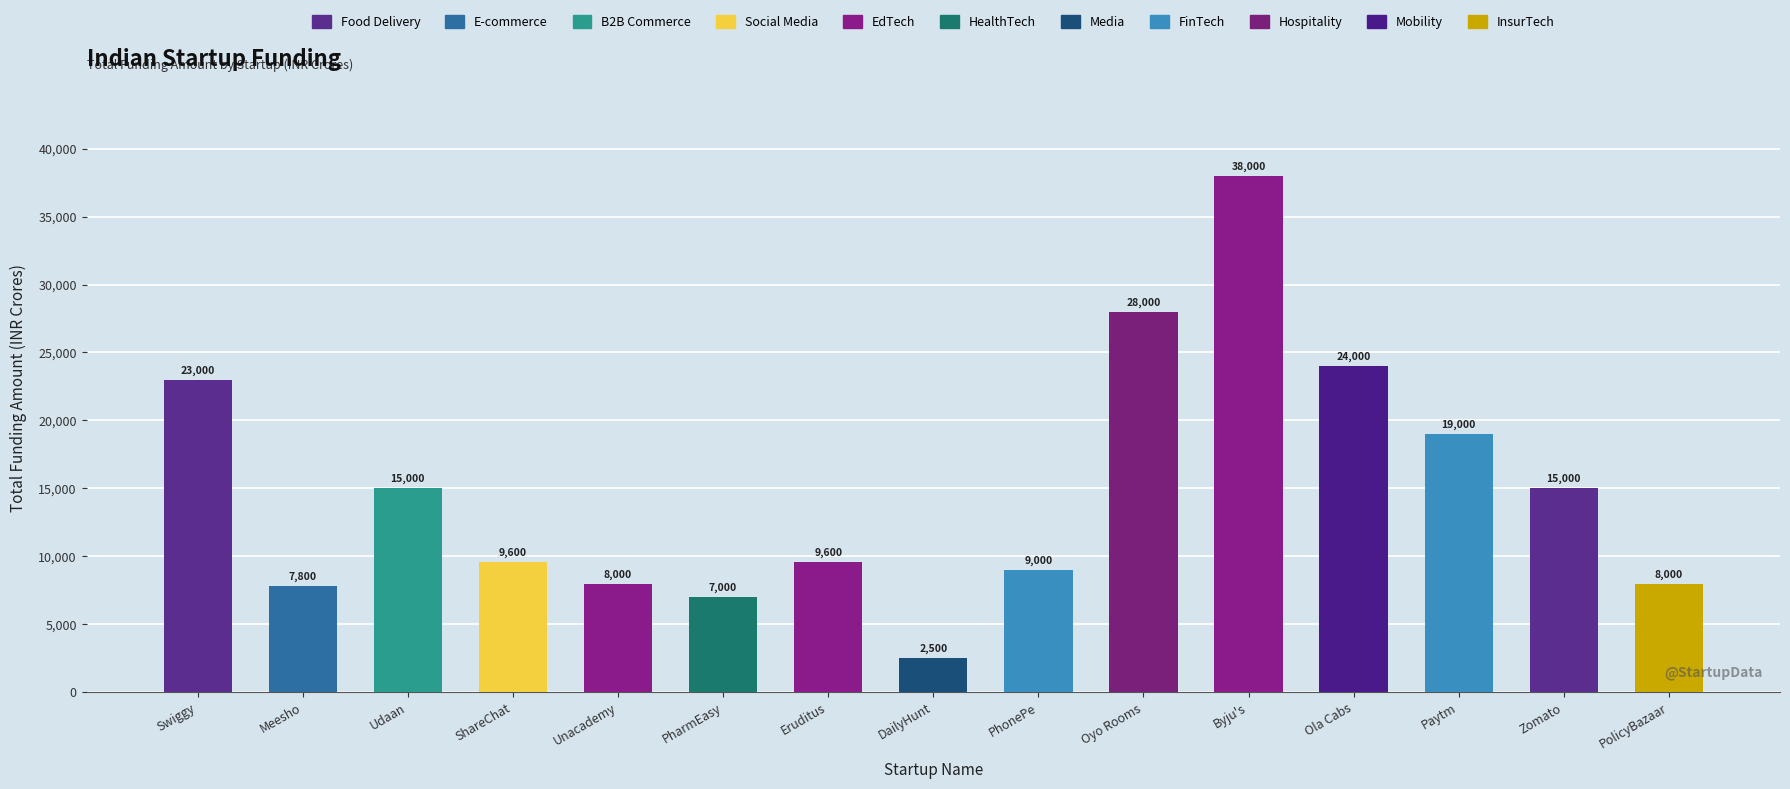

Which category has the lowest value across all series?

DailyHunt